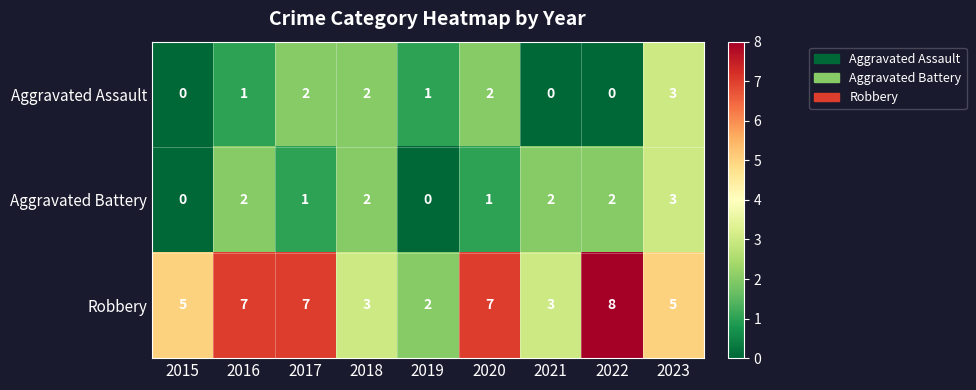

What is the greatest value displayed?

8